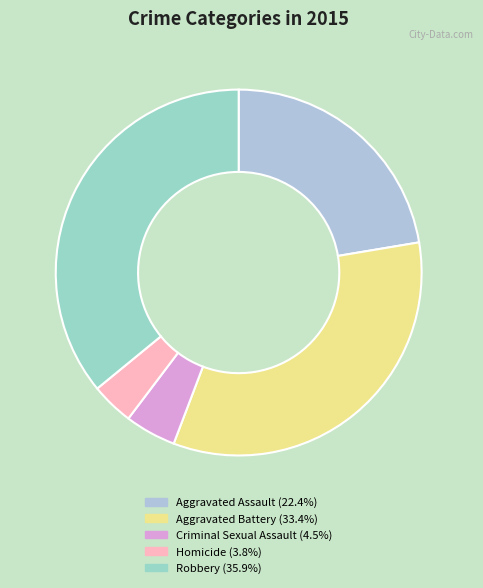

To the nearest percent, what percentage of the pie is Criminal Sexual Assault?

5%